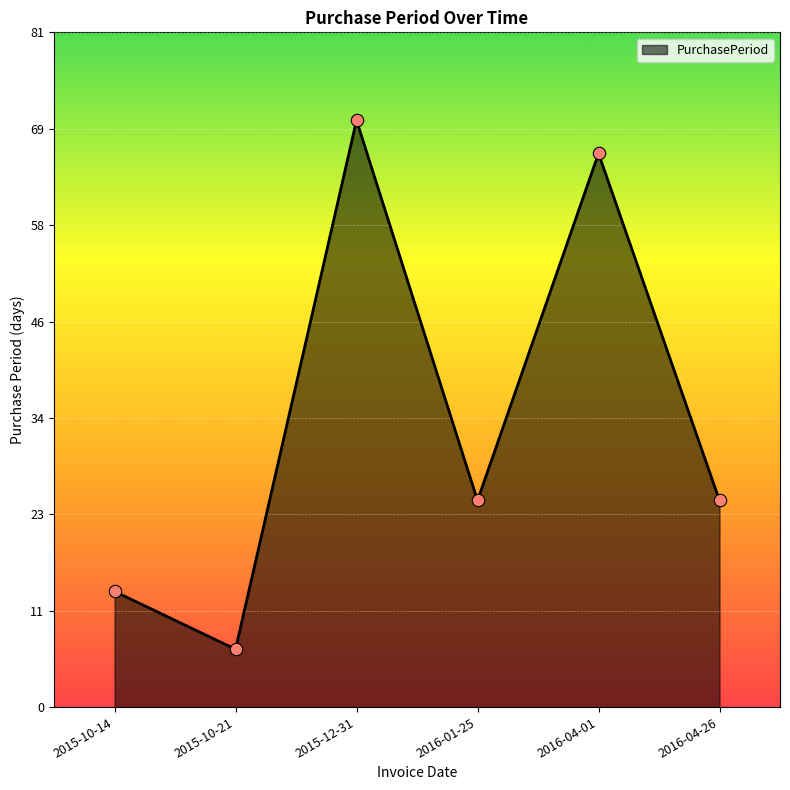

What is the ratio of the value at 2016-01-25 to the value at 2016-04-01?

0.4